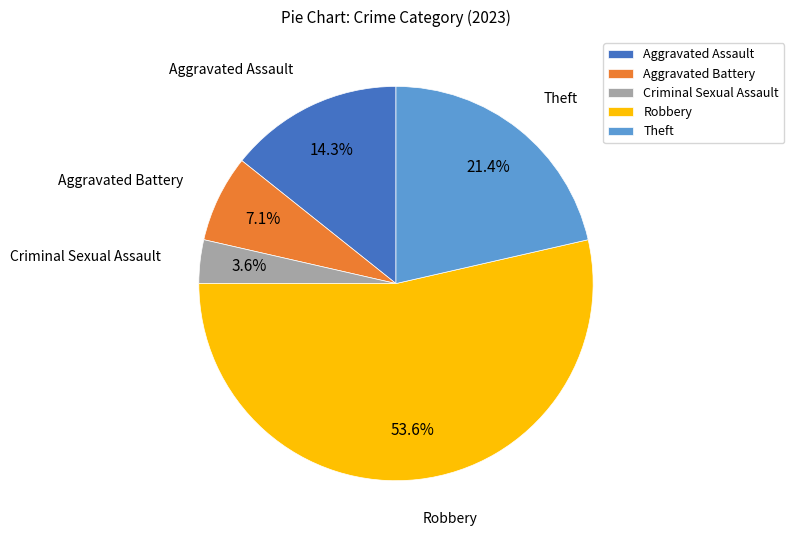

Is it true that Theft is 21% of the pie?

True